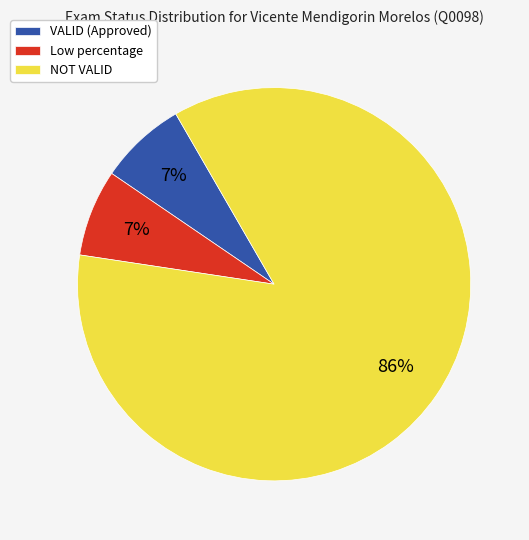

Between VALID (Approved) and NOT VALID, which is larger?

NOT VALID